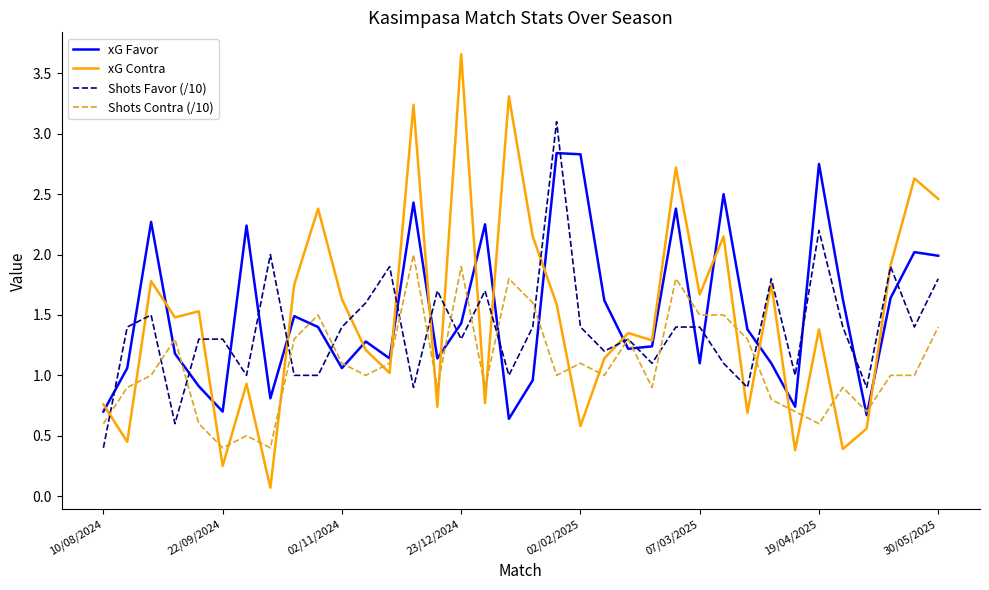

True or false: xG Favor has more than 1 interior local peaks.

True